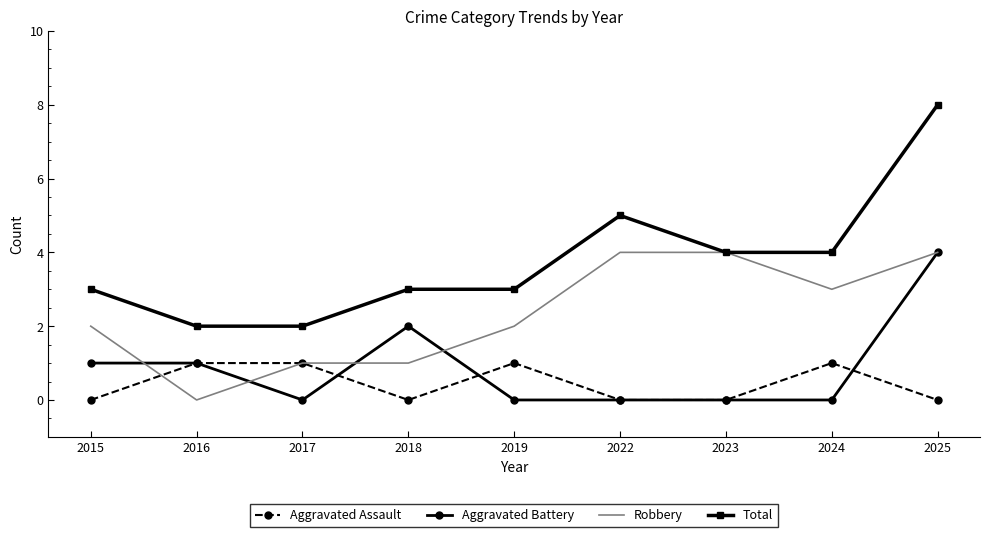

What is the sum of all Aggravated Battery values?

8